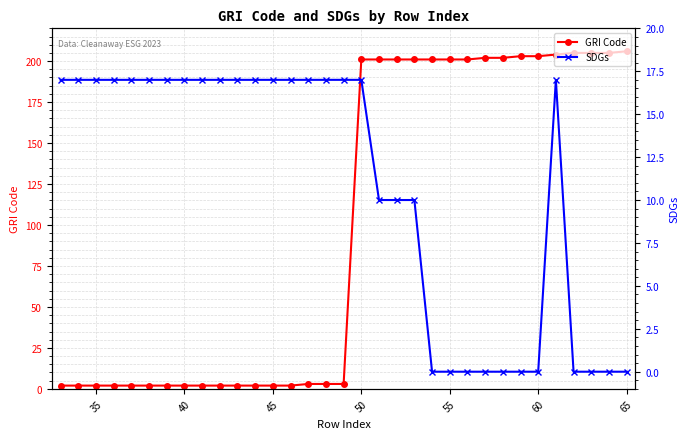

List the series in order of their peak value, highest first.

GRI Code, SDGs